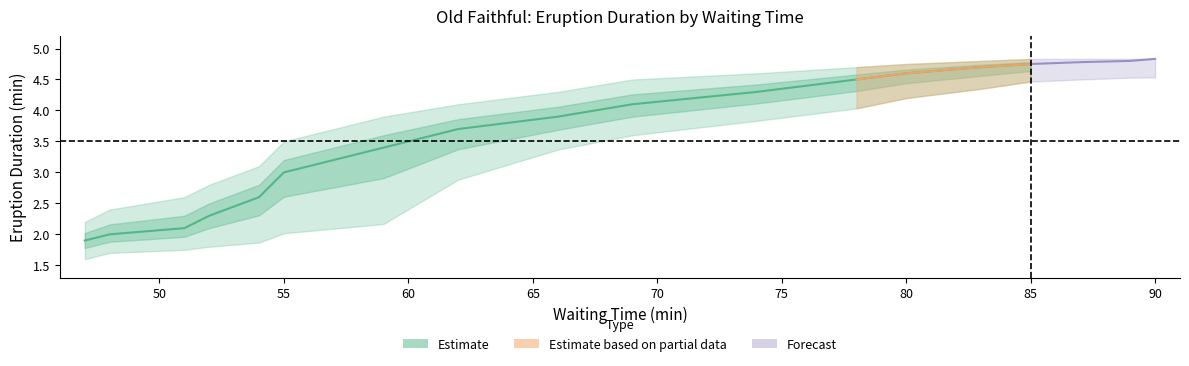

What is the spread (max minus min) of values at 48?

0.7